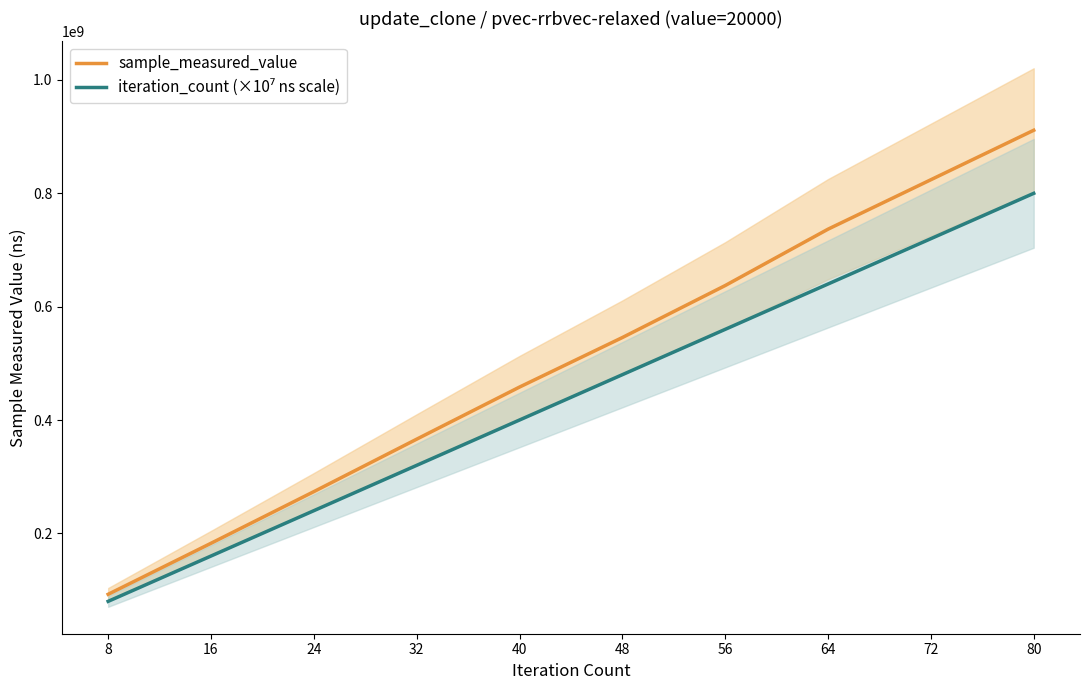

Which category has the lowest value across all series?

8